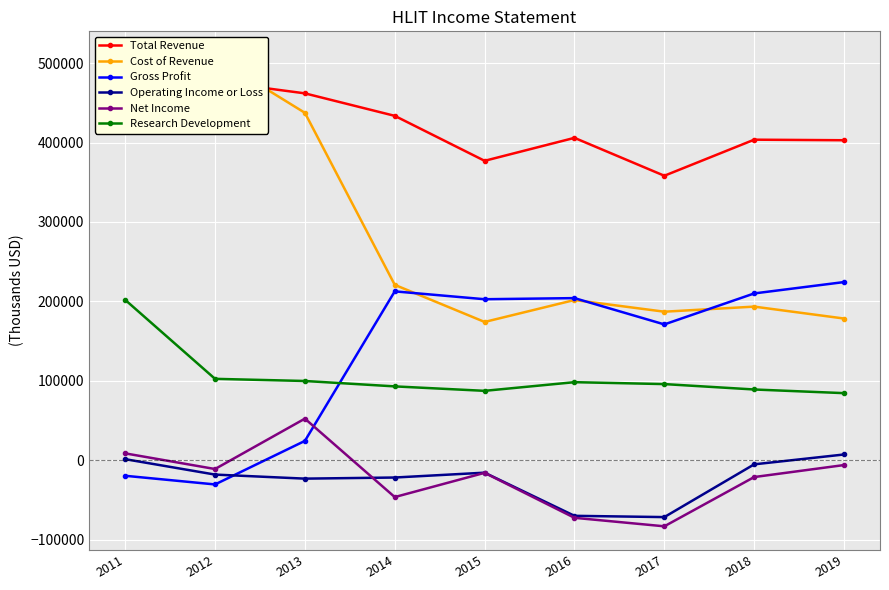

Between 2015 and 2018, which series saw the biggest shift?

Total Revenue